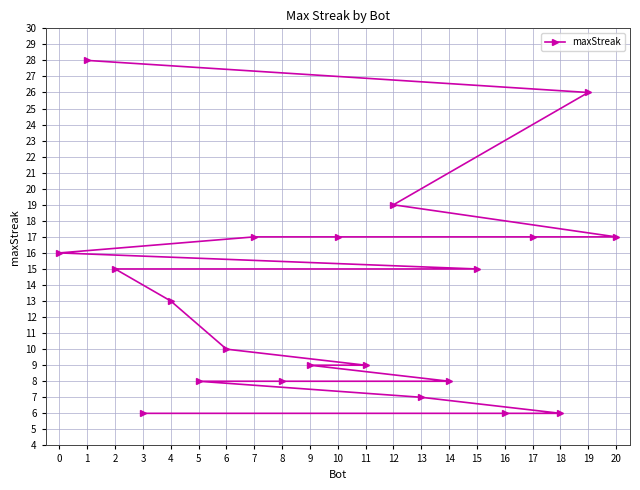

What is the approximate value at 19, to the nearest 10?

30